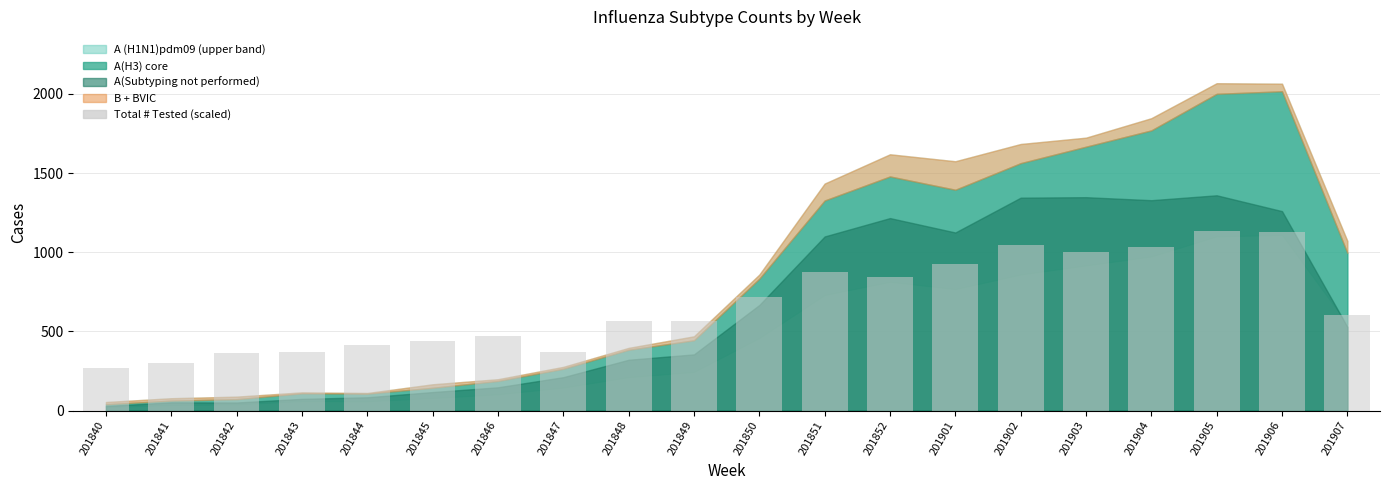

What is the change in value from 201844 to 201849?

+154.9